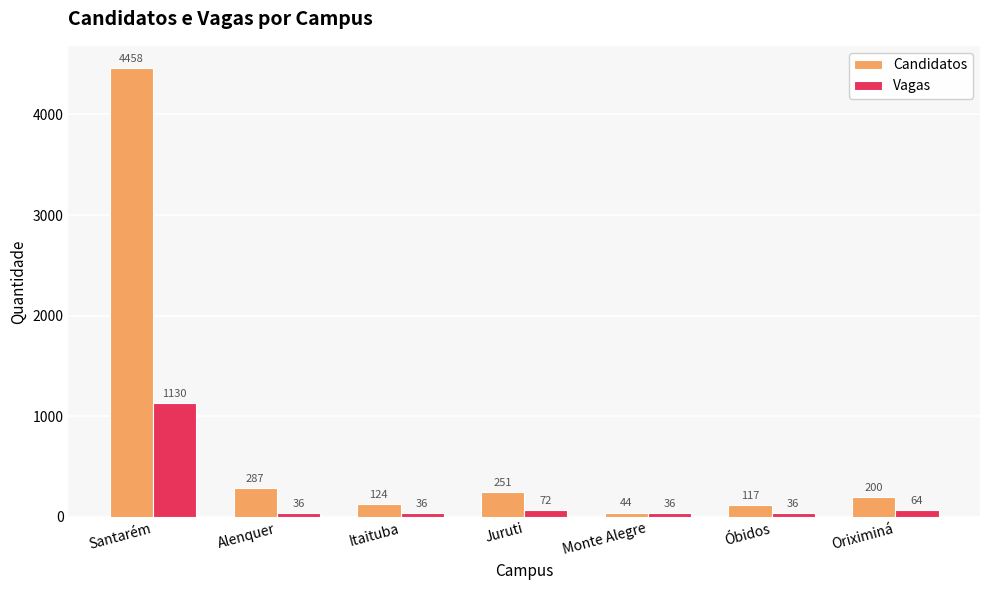

What is the value of the Candidatos bar at the 6th from the left?

117